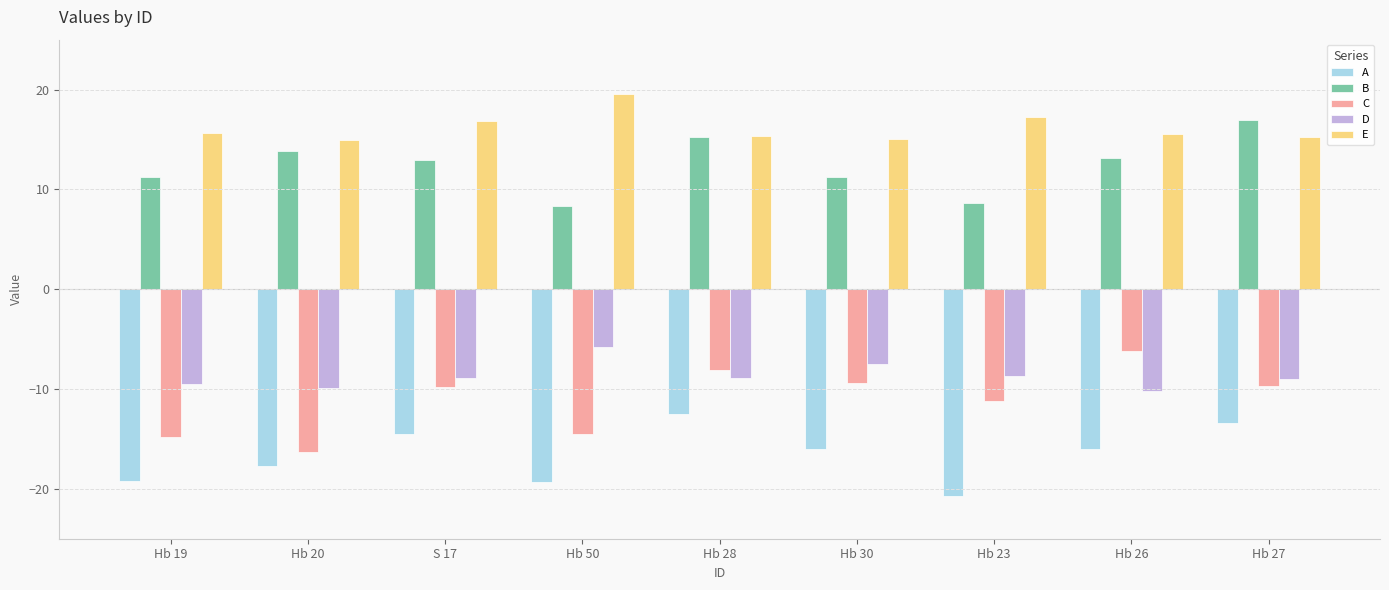

What is the sum of all A values?

-149.3